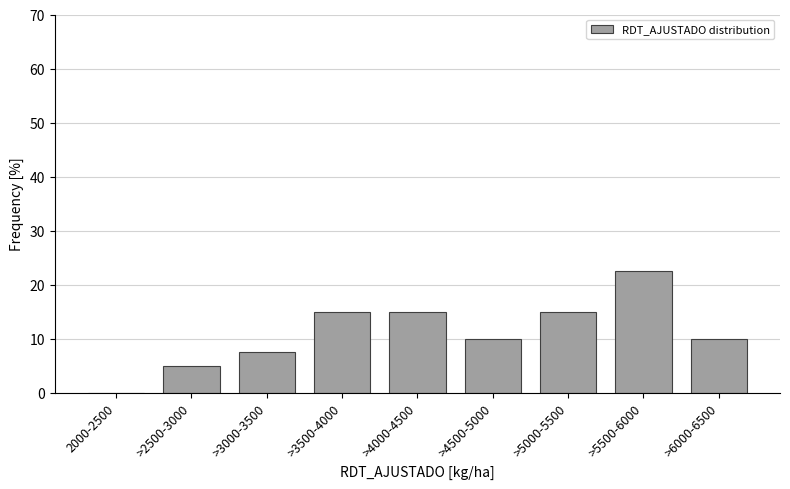

Reading left to right, transcribe all the data shown in this chart.

2000-2500=0.0	>2500-3000=5.0	>3000-3500=7.5	>3500-4000=15.0	>4000-4500=15.0	>4500-5000=10.0	>5000-5500=15.0	>5500-6000=22.5	>6000-6500=10.0